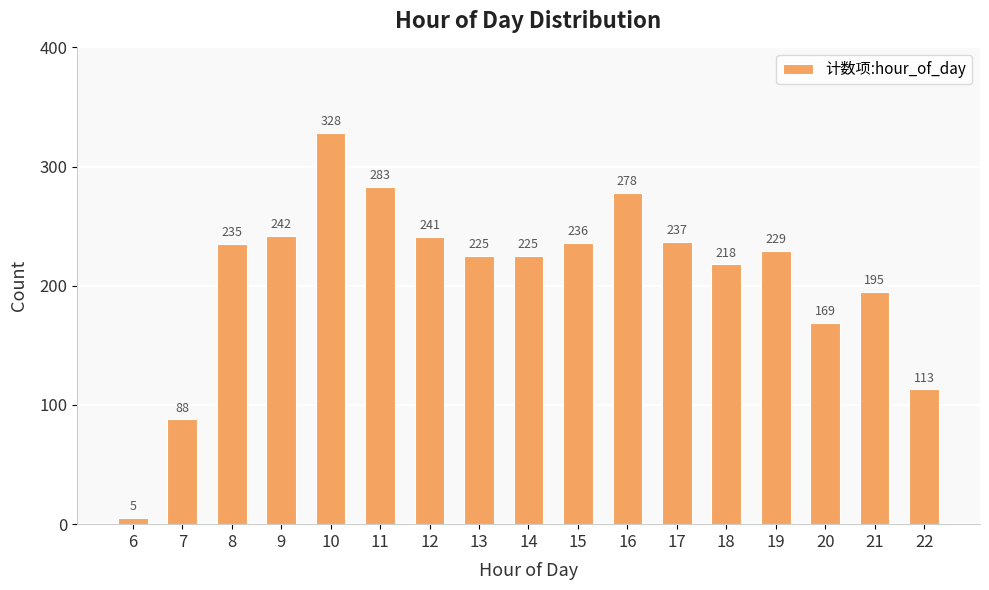

What is the difference between the maximum and second lowest values?

240